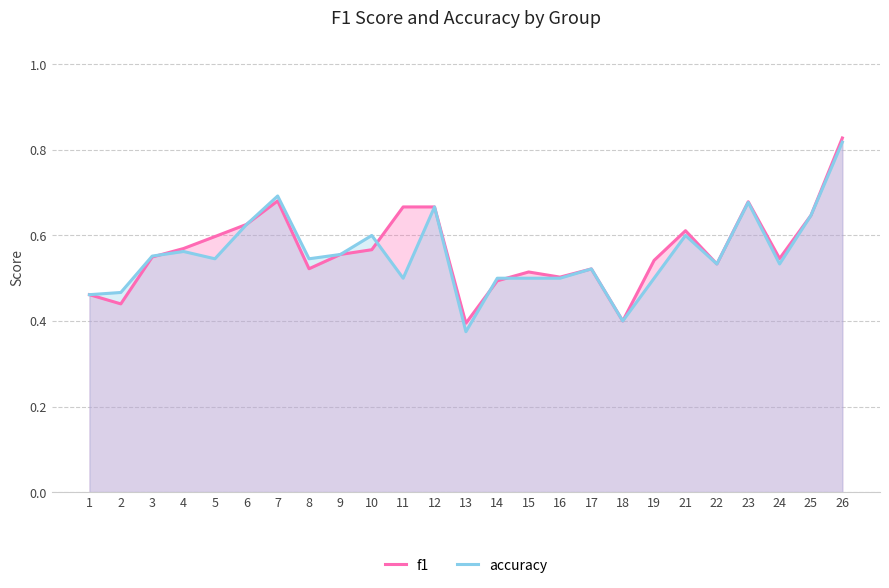

Is the value of accuracy at 18 greater than the value of f1 at 8?

No